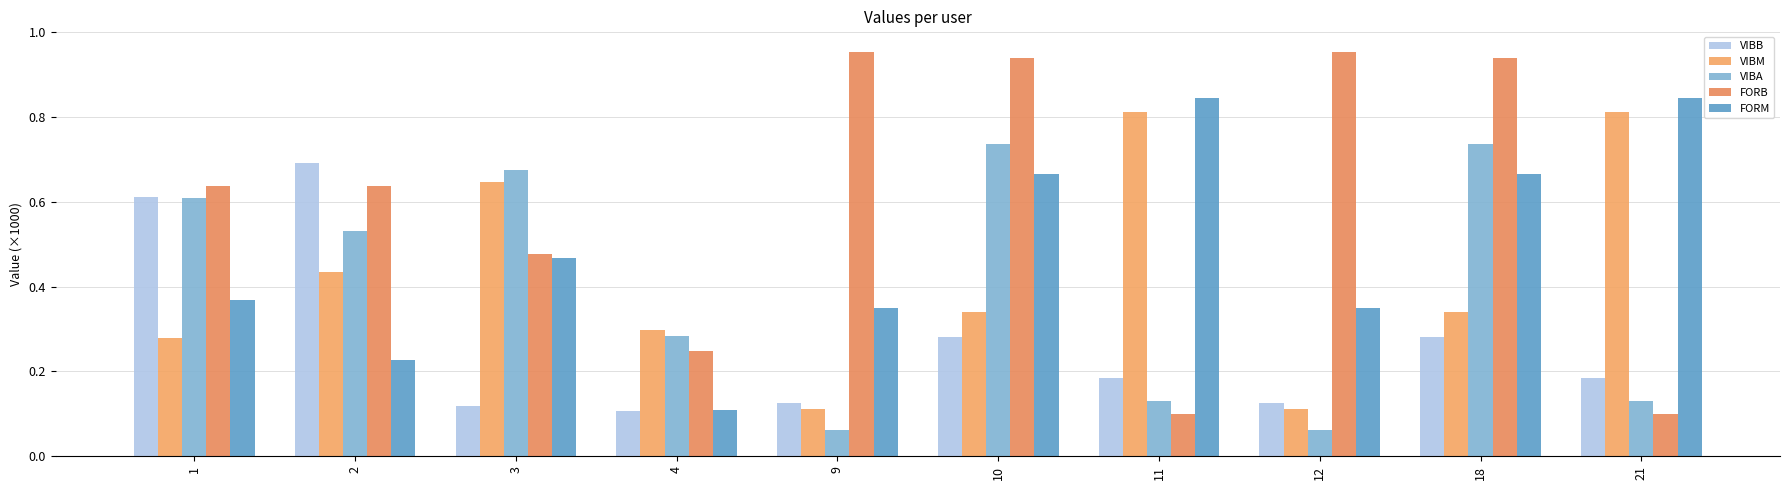

Which series has the largest total across all categories?

FORB